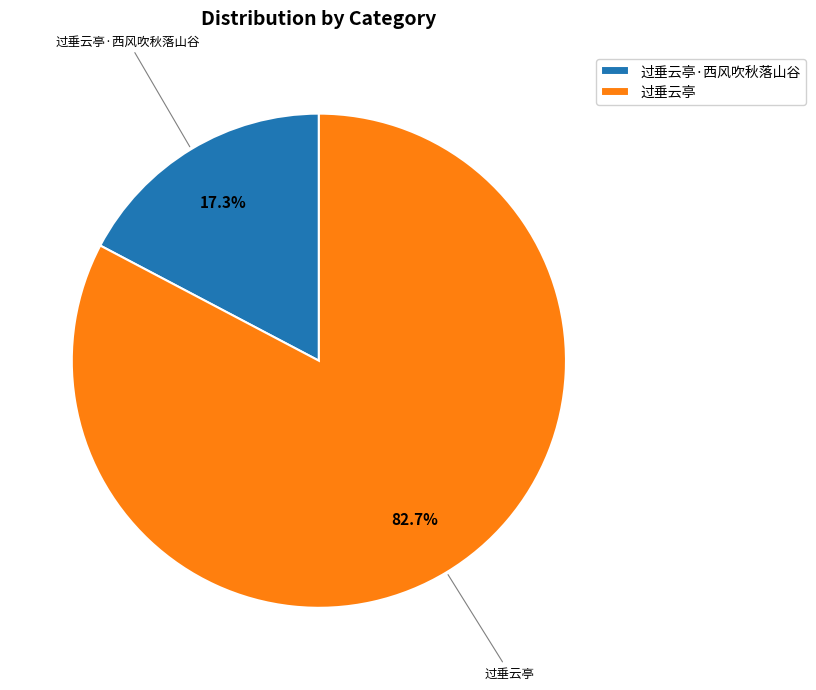

How many segments does this pie chart have?

2